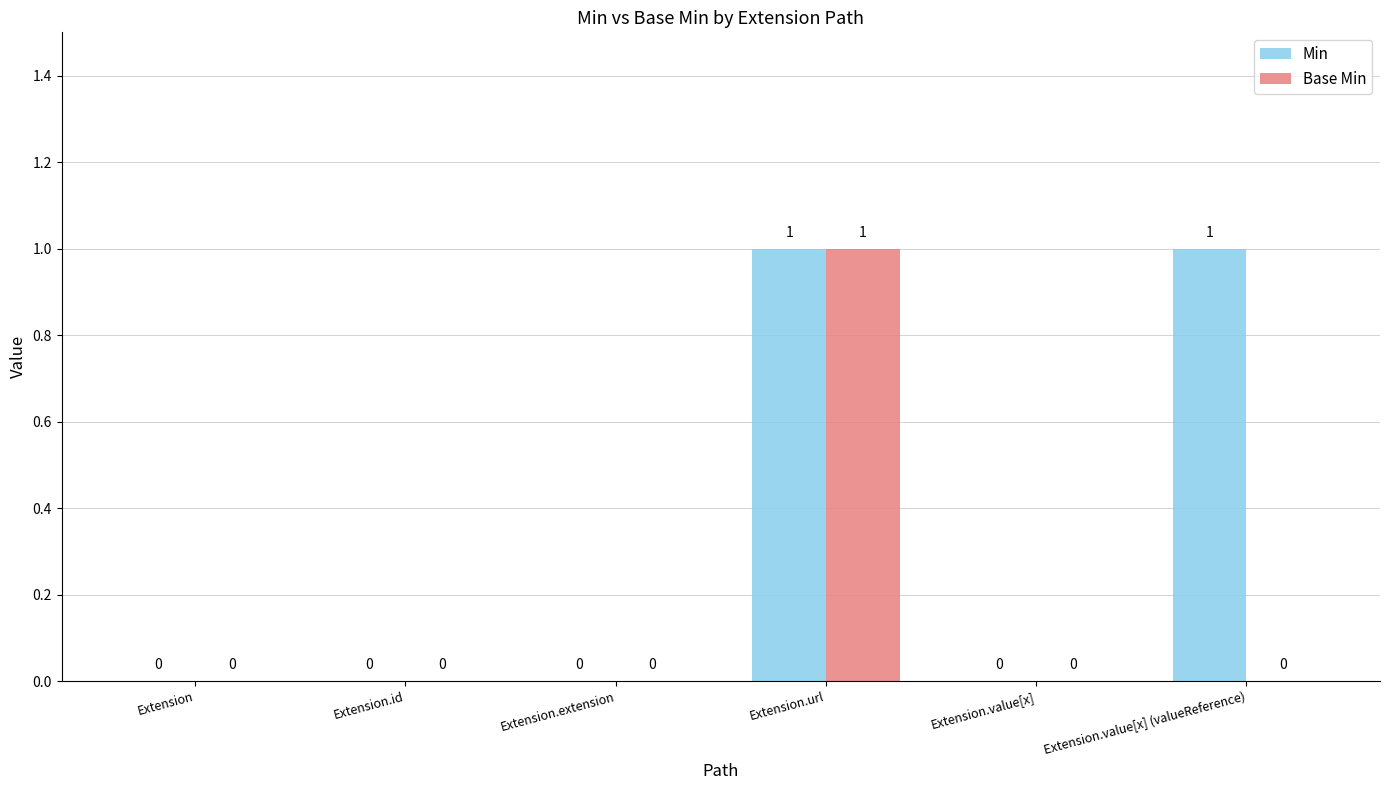

Which series changed the most between Extension.value[x] and Extension.value[x] (valueReference)?

Min